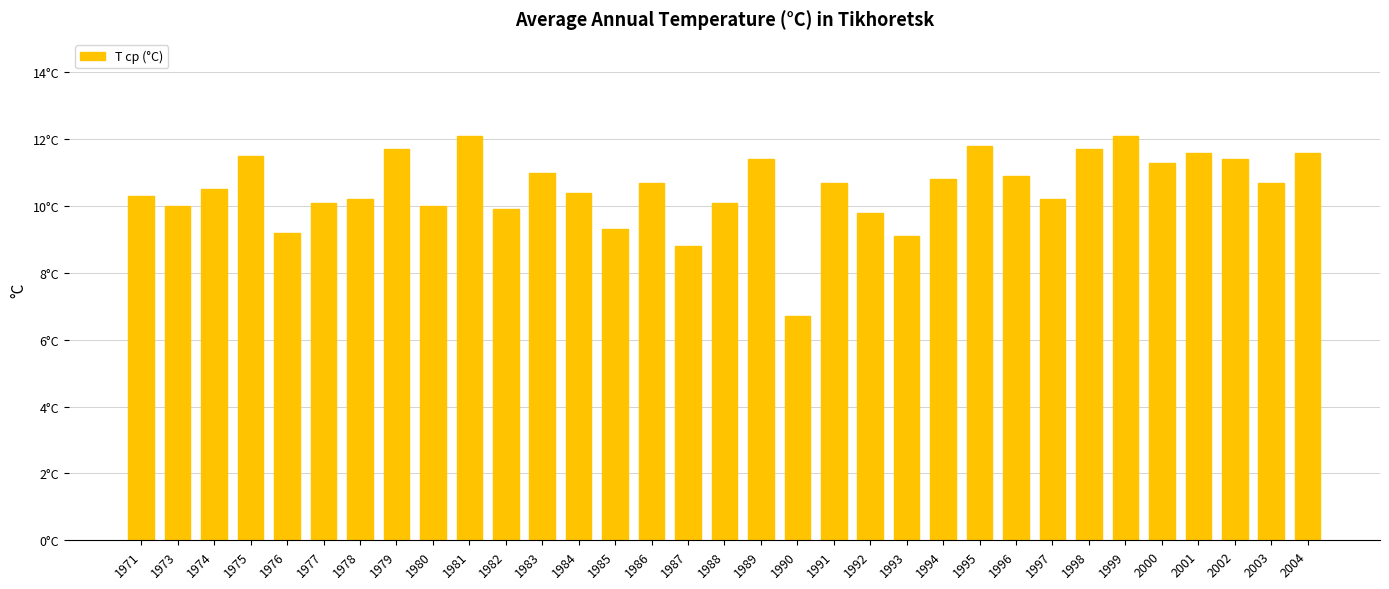

What is the value of the 11th bar from the left?

9.9